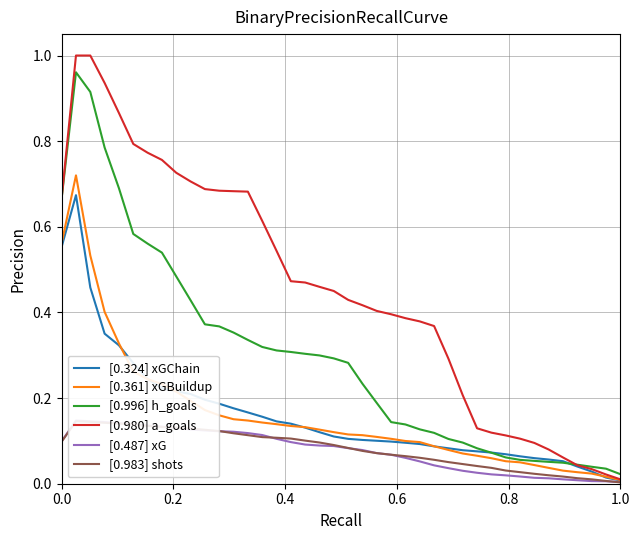

The [0.996] h_goals series shows 0.1 at 25. True or false?

True